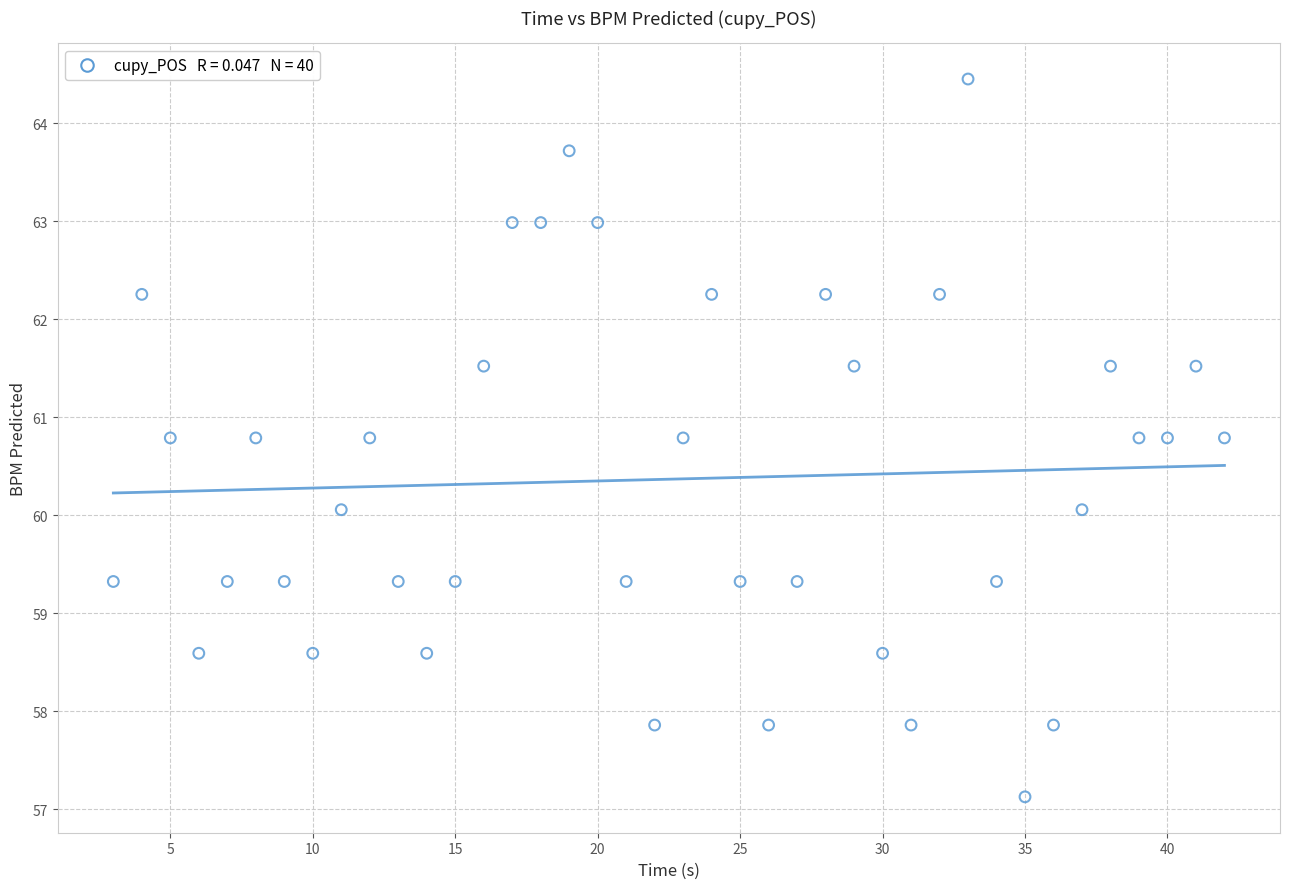

What is the range of Y values (max minus min)?

7.3